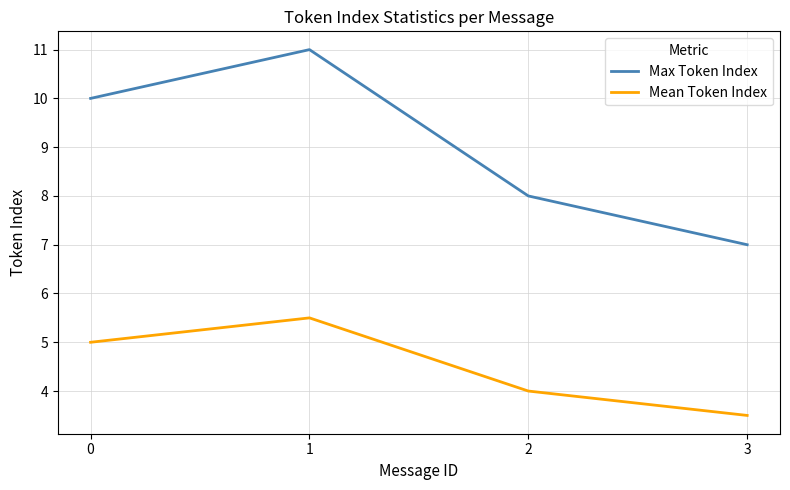

What is the difference between the highest and lowest values at 1?

5.5